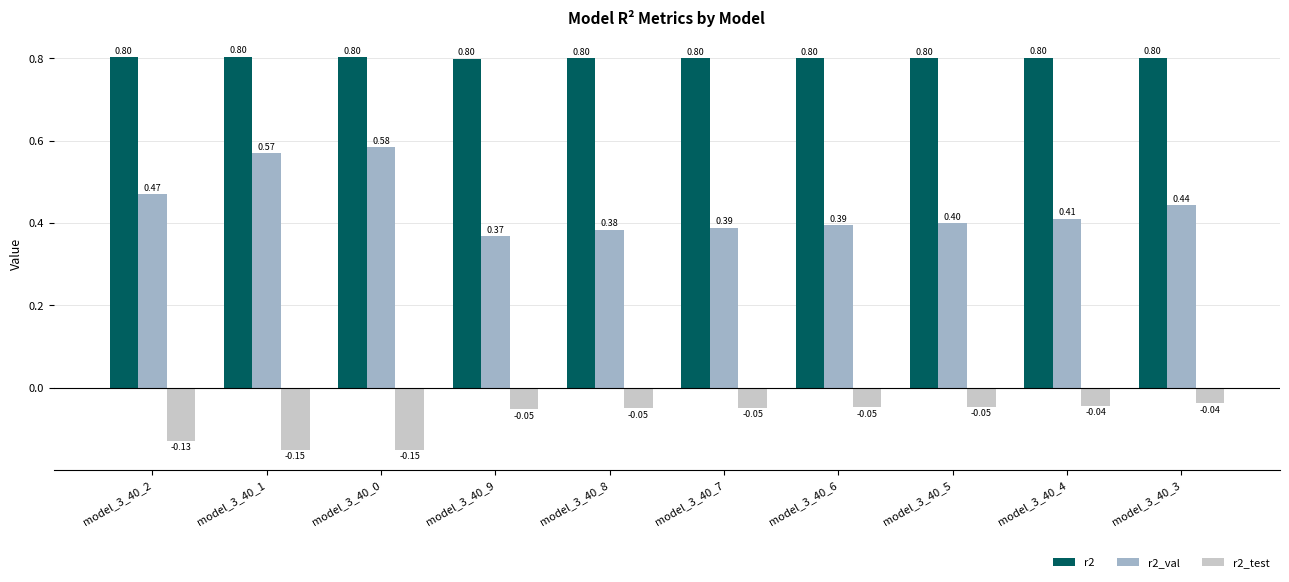

How many r2_val values are between 0 and 1?

10